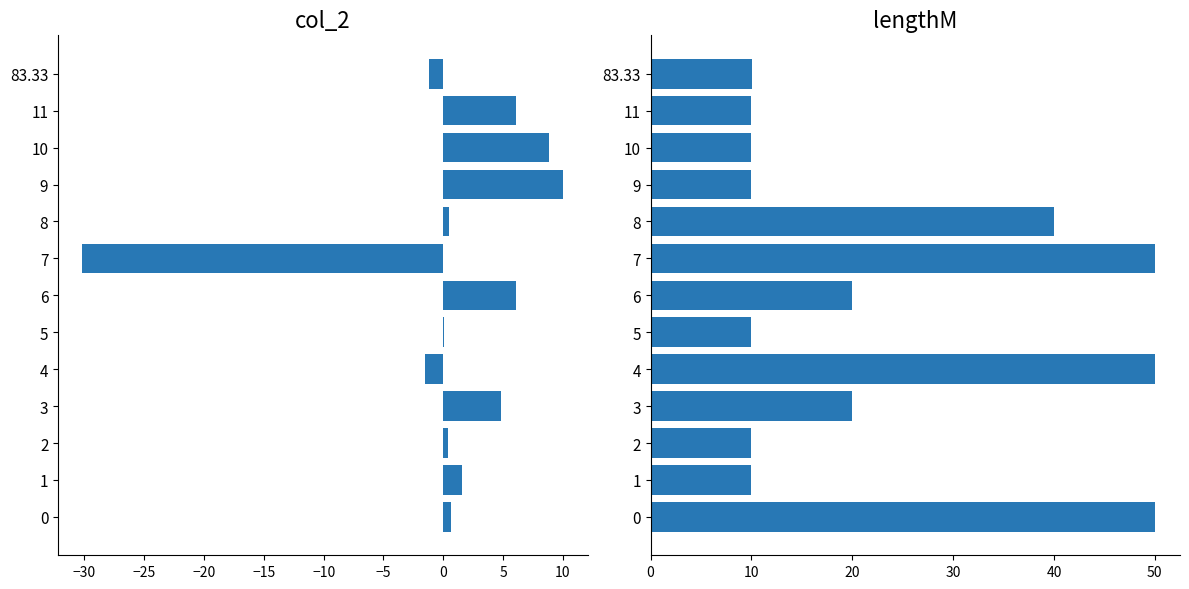

What is the value of the col_2 bar at the 9th from the left?

0.5